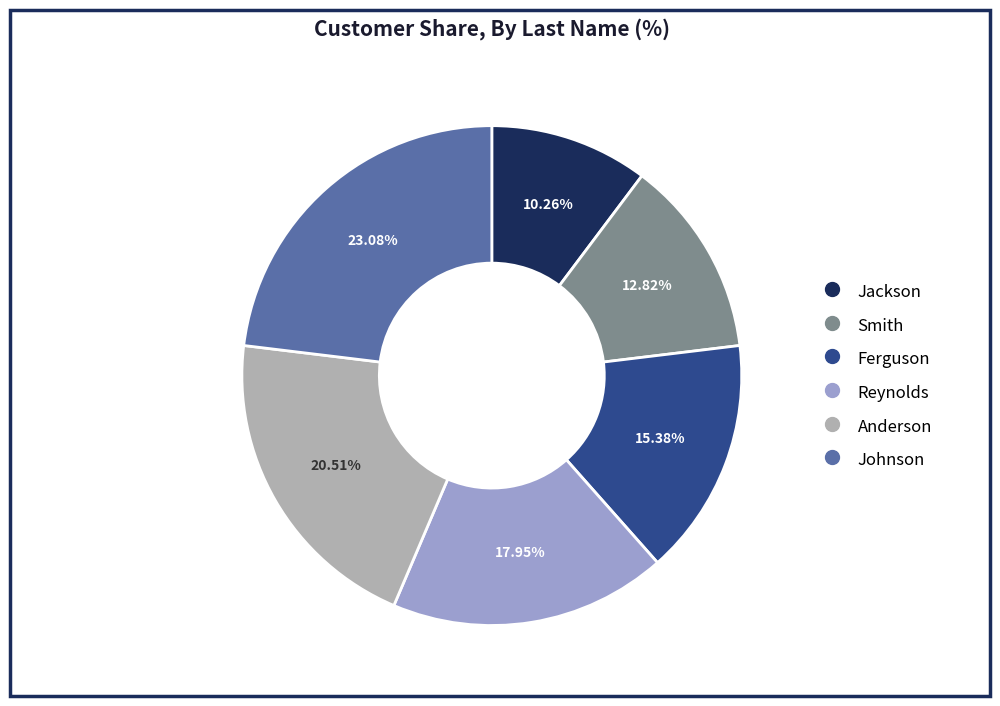

What is the smallest slice in the pie chart?

Jackson